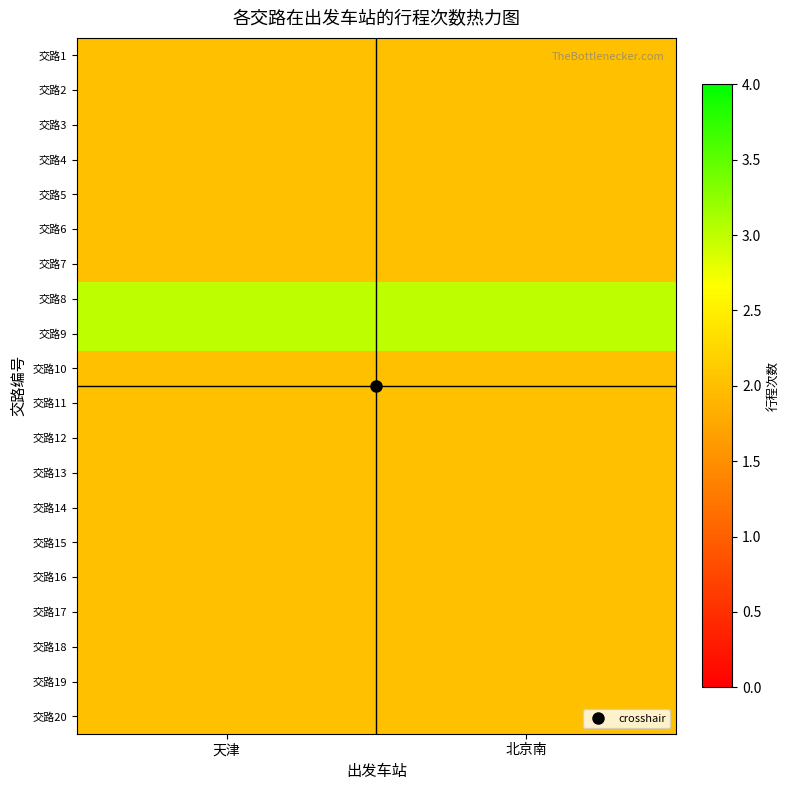

At which category is the sum across all series the highest?

天津